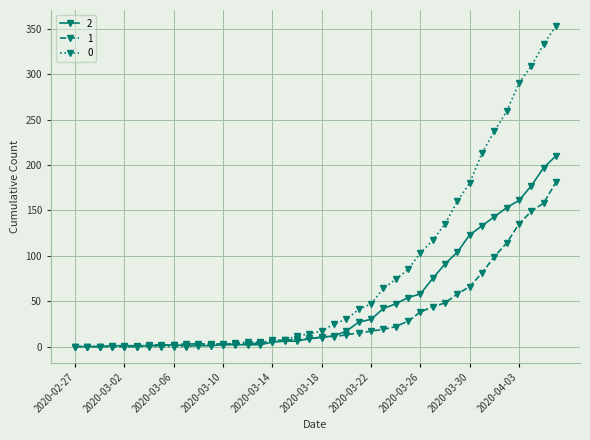

Rank the series by their average value, from highest to lowest.

0, 2, 1